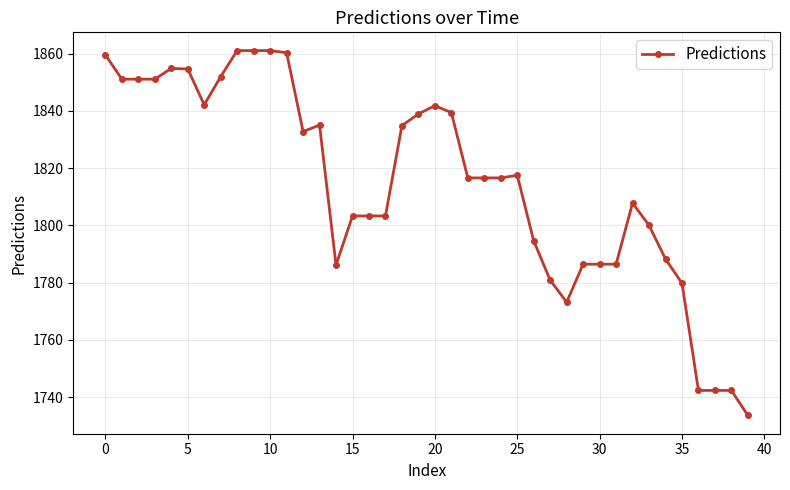

What is the average value?

1814.8